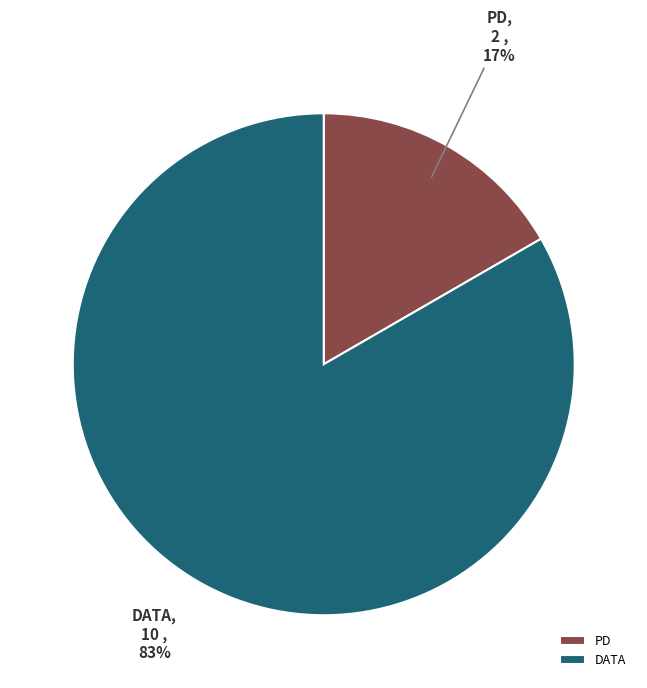

Rank the categories by value from highest to lowest.

DATA, PD